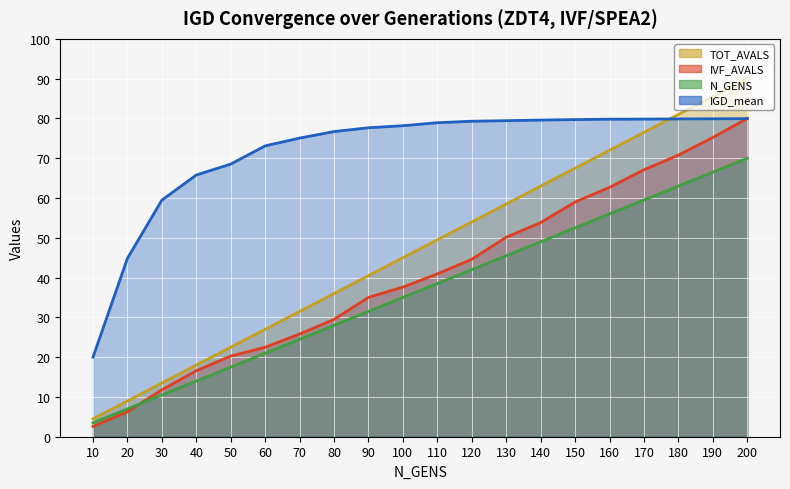

True or false: N_GENS and TOT_AVALS intersect in this chart.

False